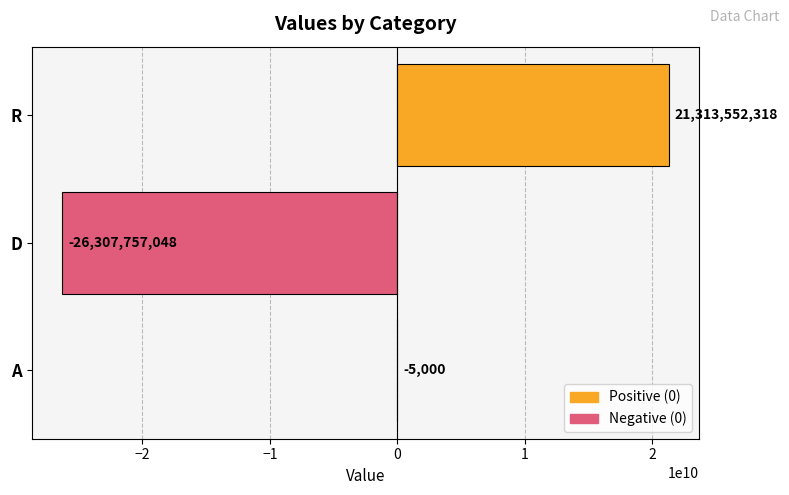

How many distinct data groups are displayed?

1